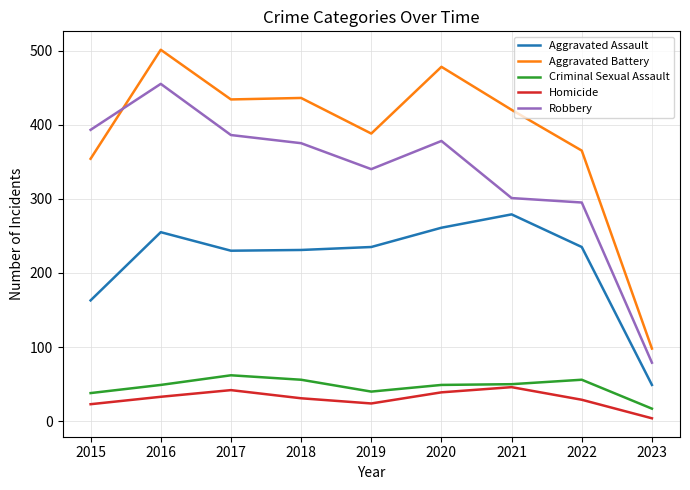

What is the difference between the maximum and minimum values in the Robbery series?

376